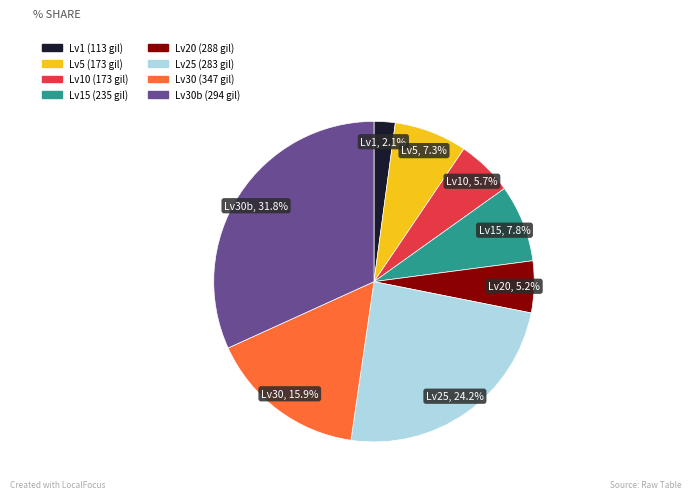

Does any single category account for the majority?

No